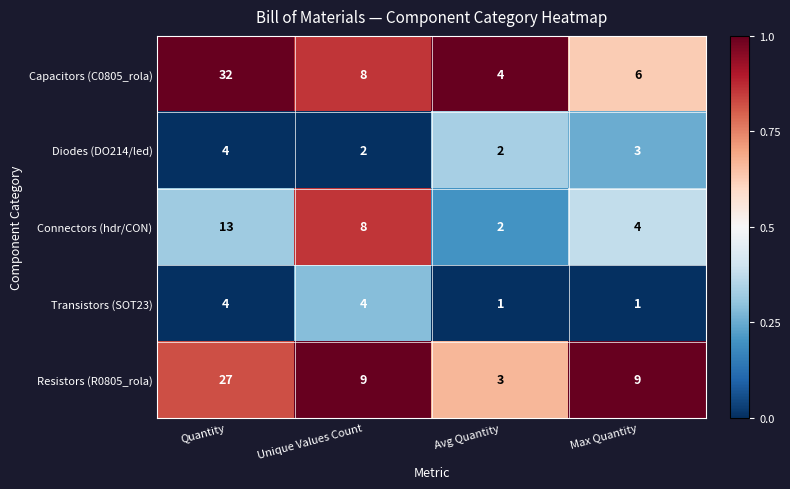

Which series has the largest range (max minus min)?

Capacitors (C0805_rola)